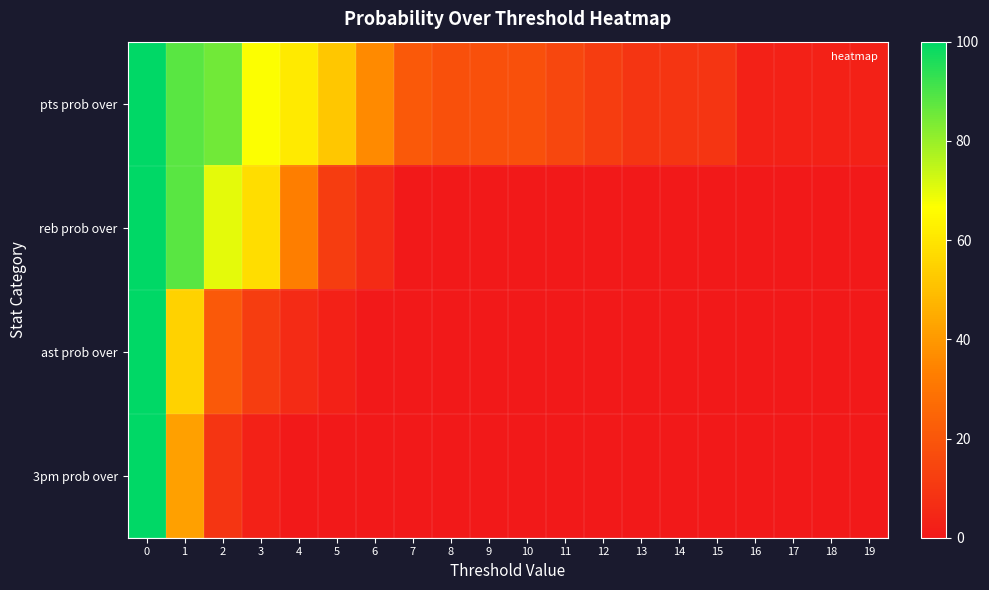

Between 15 and 16, which series saw the biggest shift?

pts prob over